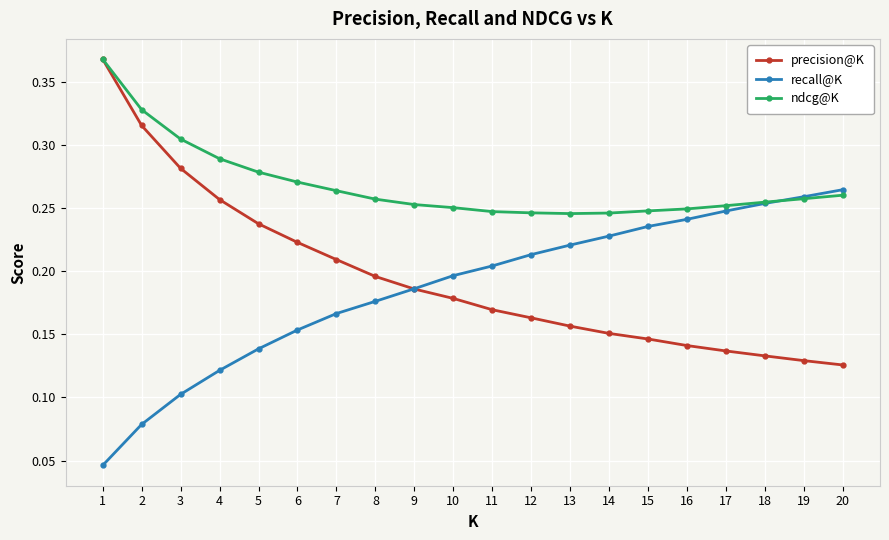

Is it true that recall@K equals 0.1 at 15?

False